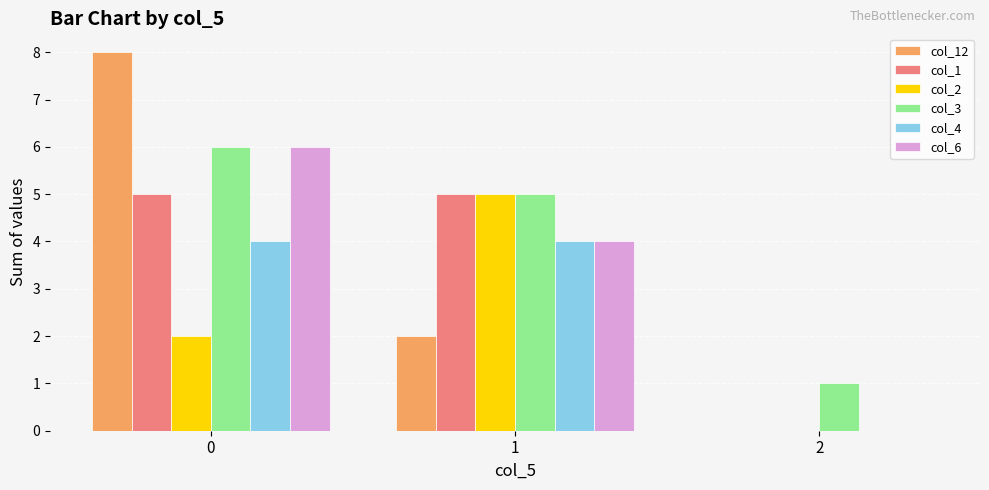

Which series changed the most between 0 and 1?

col_12